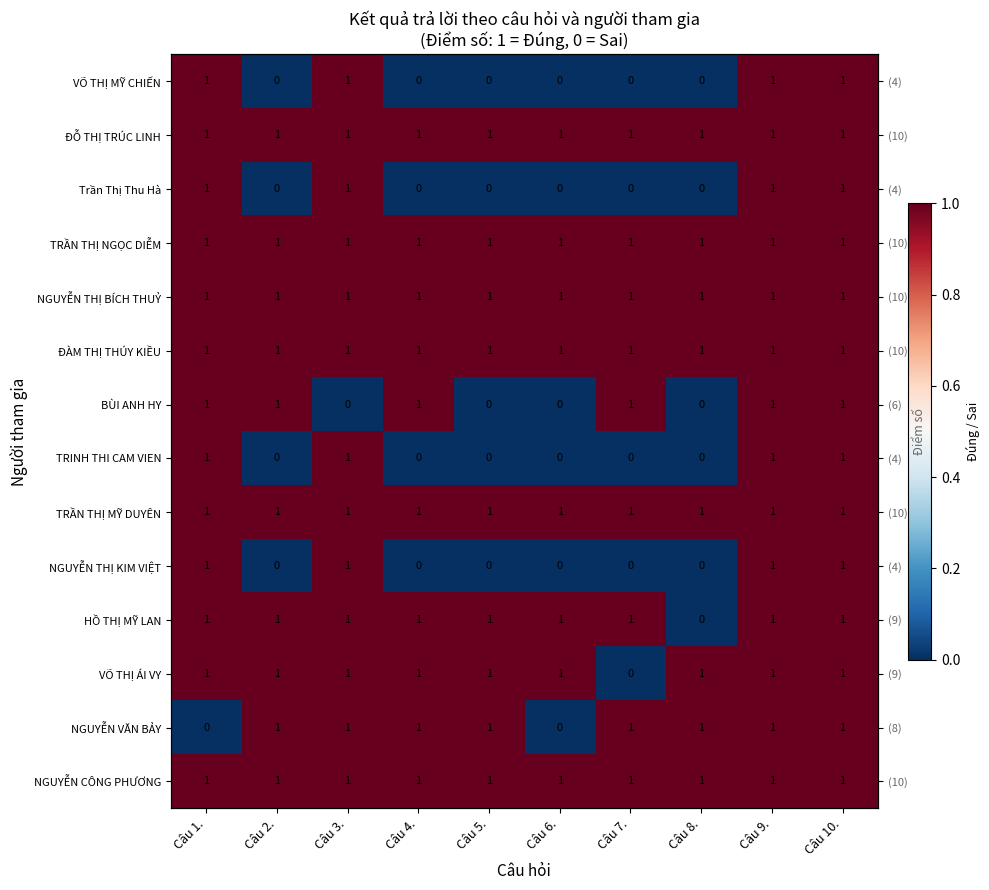

Rank the categories by BÙI ANH HY value from highest to lowest.

Câu 1., Câu 2., Câu 4., Câu 7., Câu 9., Câu 10., Câu 3., Câu 5., Câu 6., Câu 8.